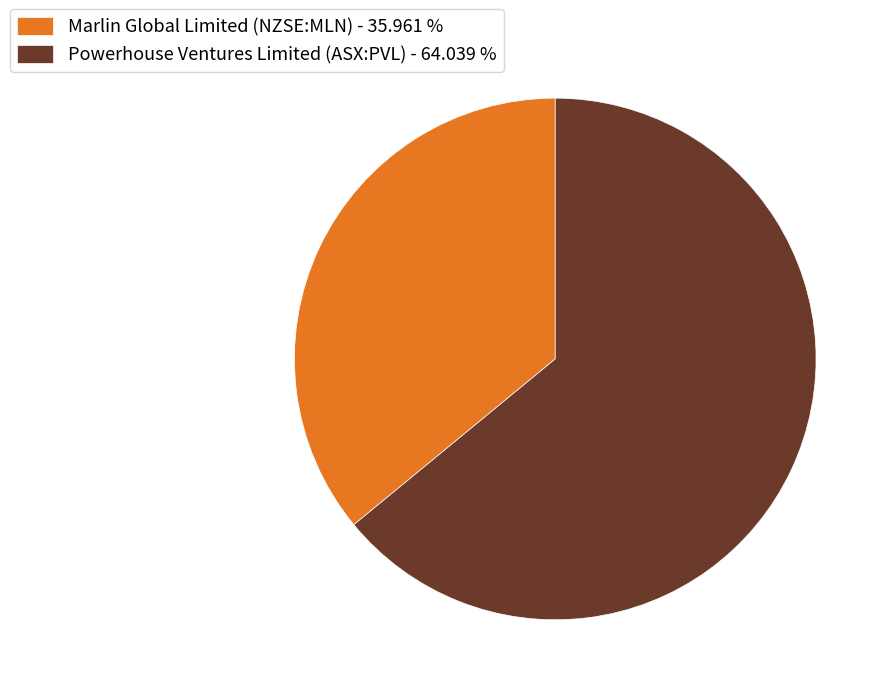

Does any single category account for the majority?

Yes